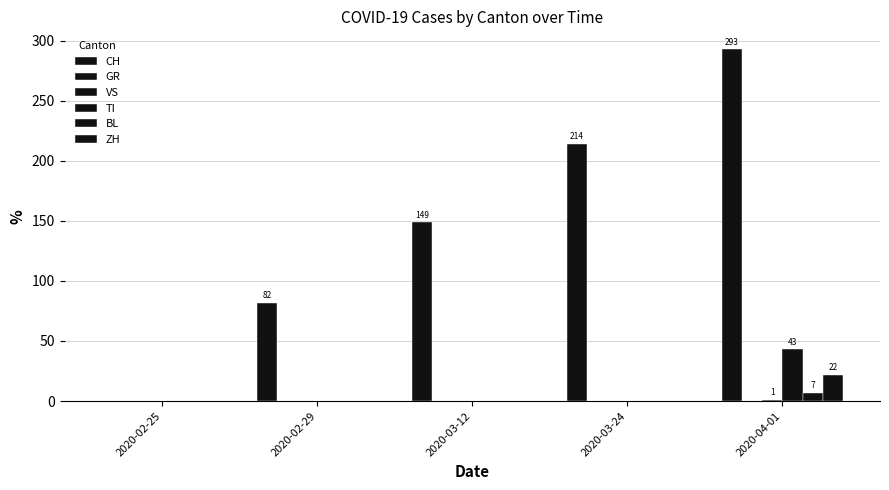

How many groups of bars are there?

5